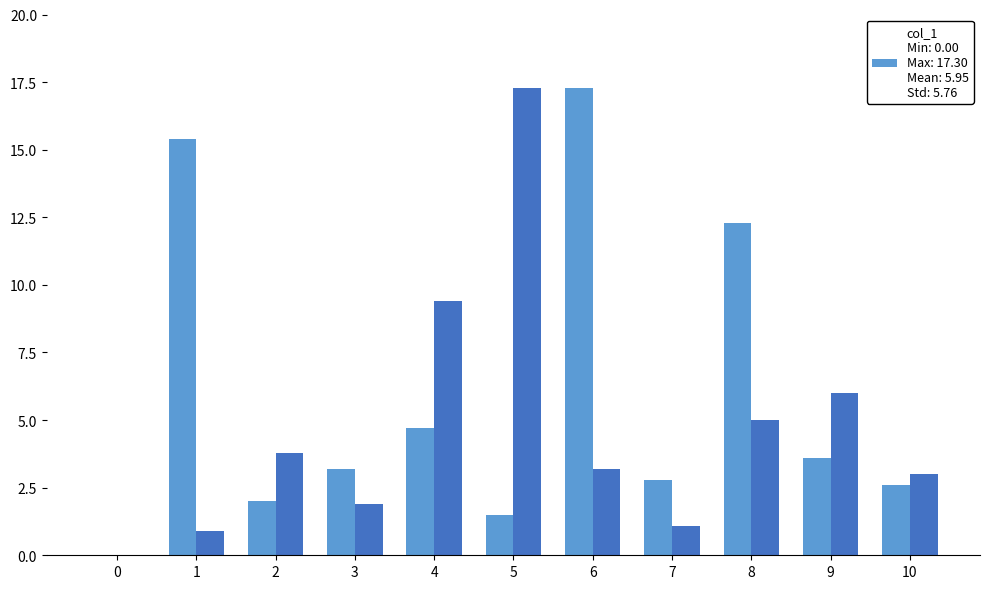

At which category is the sum across all series the highest?

6